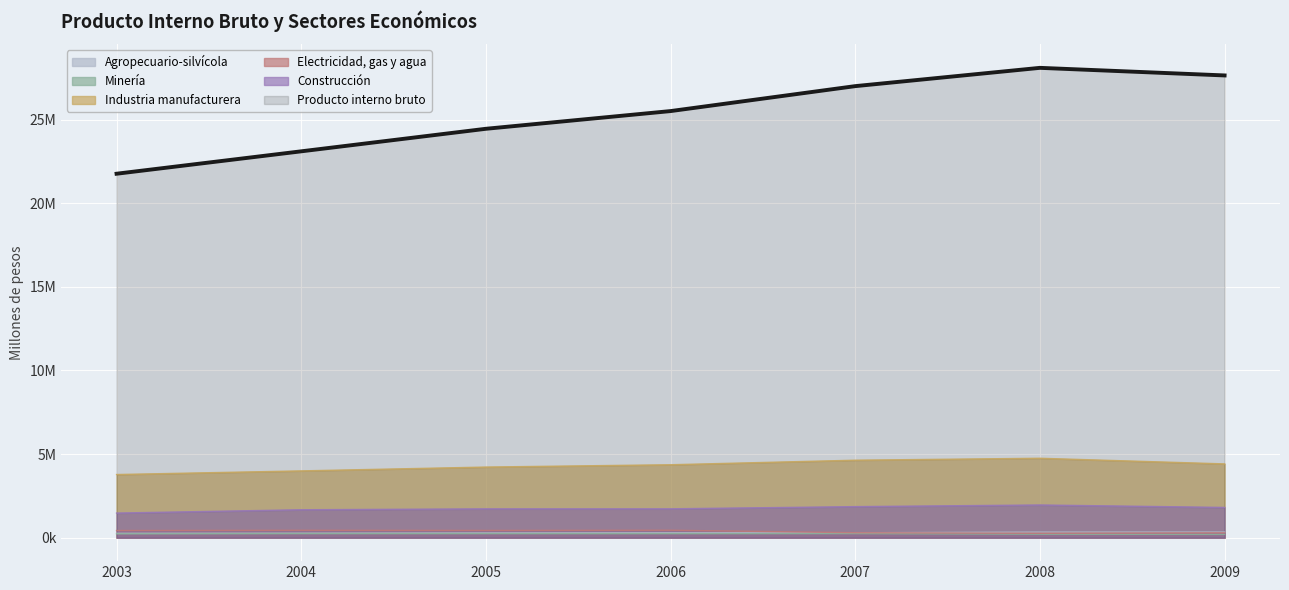

True or false: Agropecuario-silvícola has a value of 291153 at 2007.

True